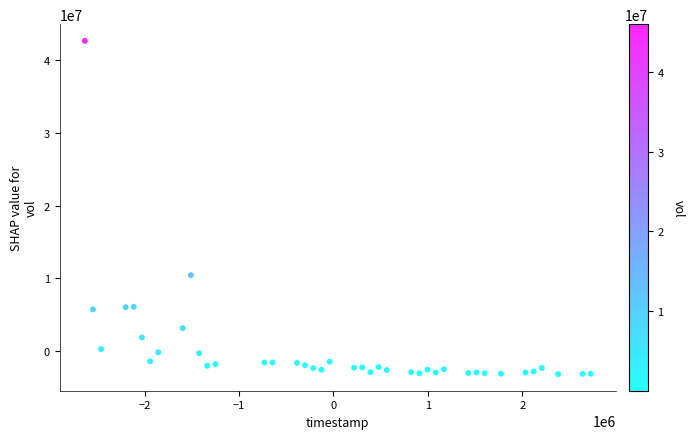

What Y value in the scatter plot is closest to 19750410?

10415910